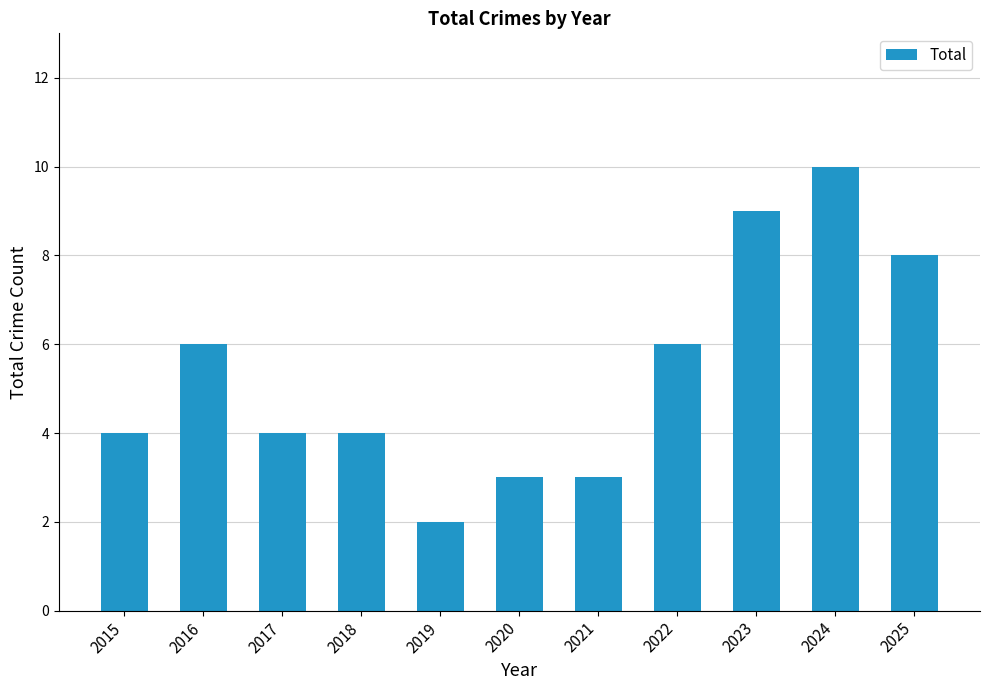

Reading right to left, what are all the values shown in this chart?

8	10	9	6	3	3	2	4	4	6	4